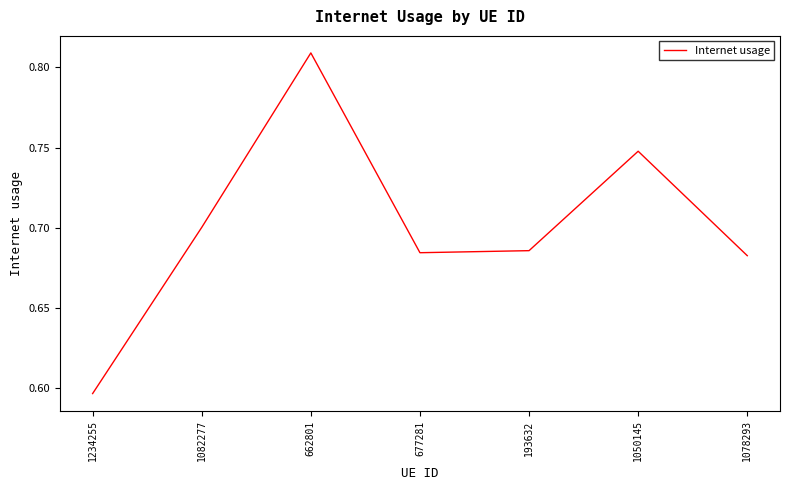

Which category has the lowest value across all series?

1234255